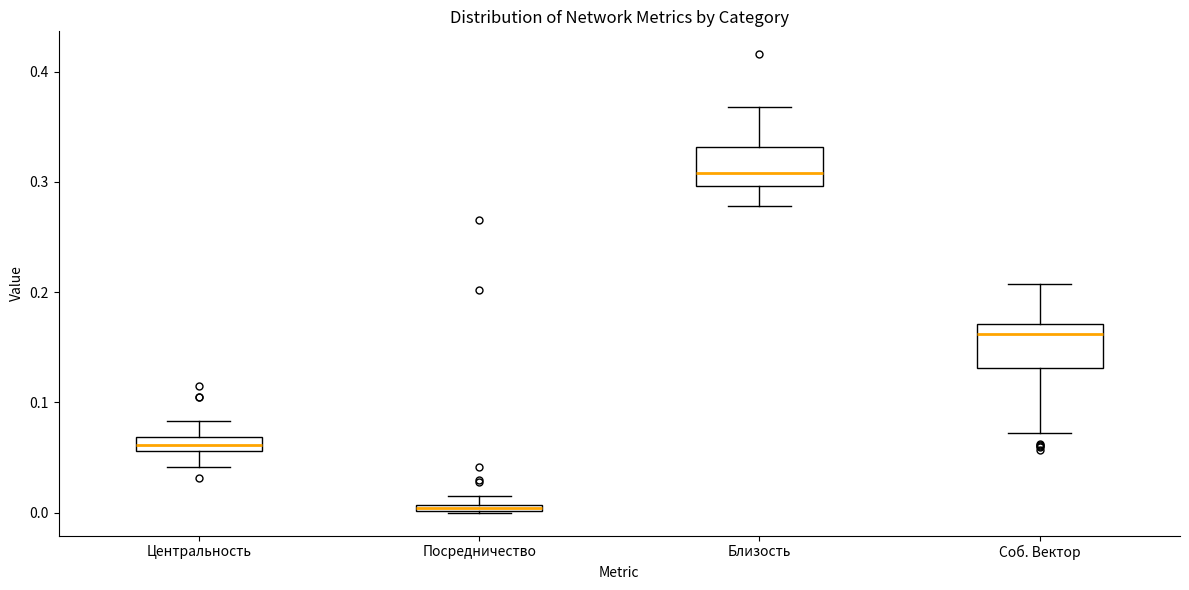

Which box has the highest median line?

Близость